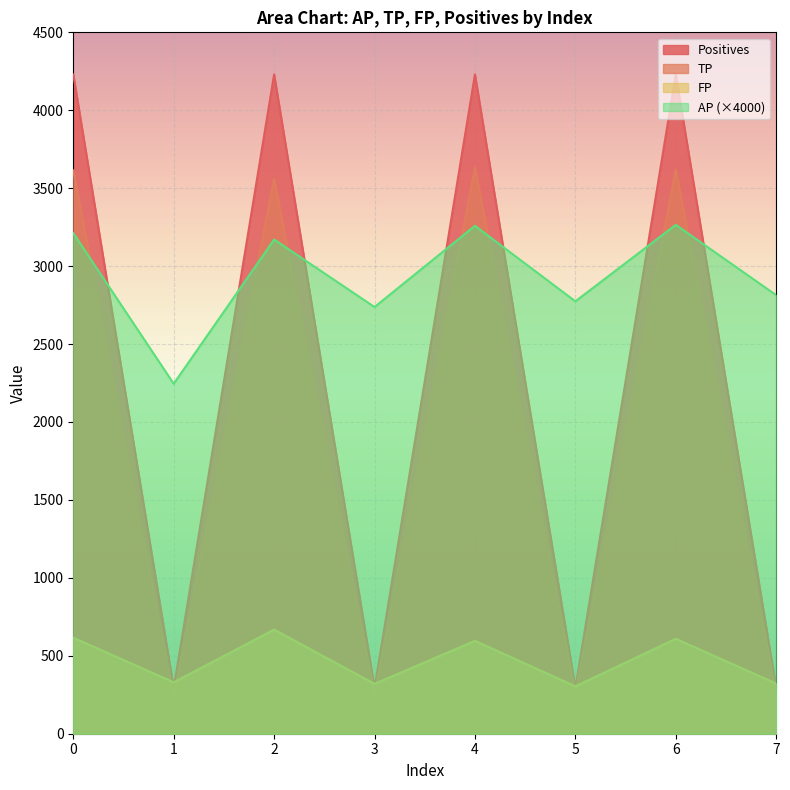

True or false: FP and AP intersect in this chart.

False